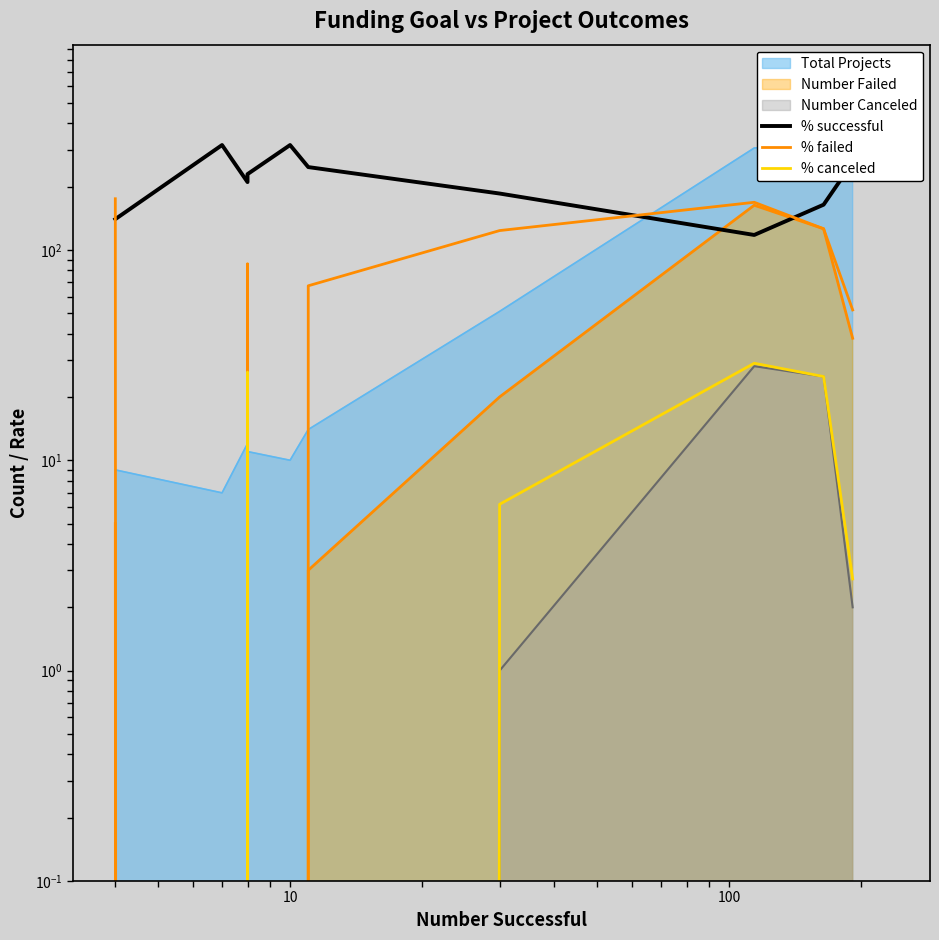

True or false: % canceled and % successful intersect in this chart.

False